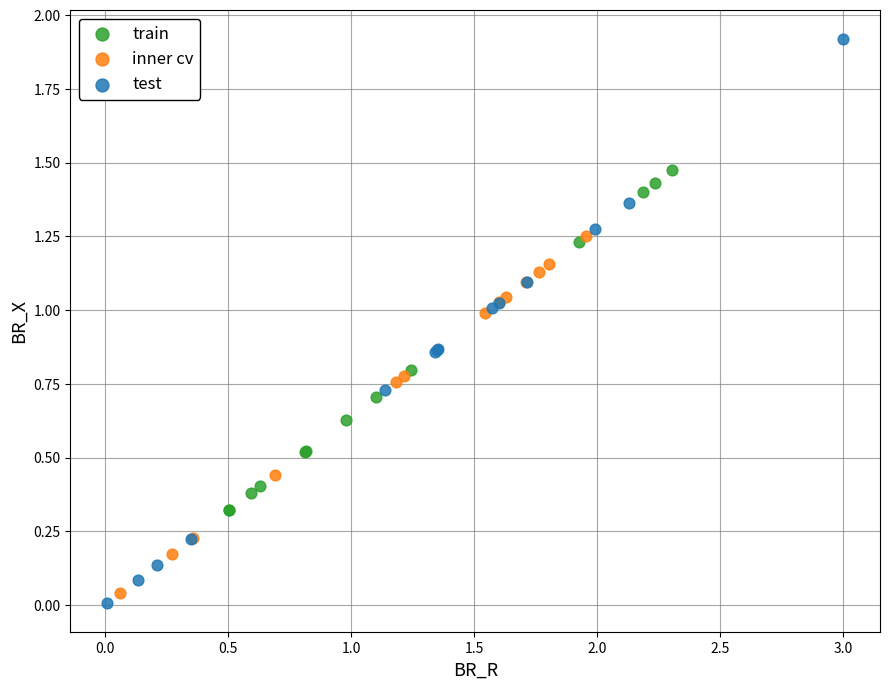

Which series has the widest spread of Y values?

test